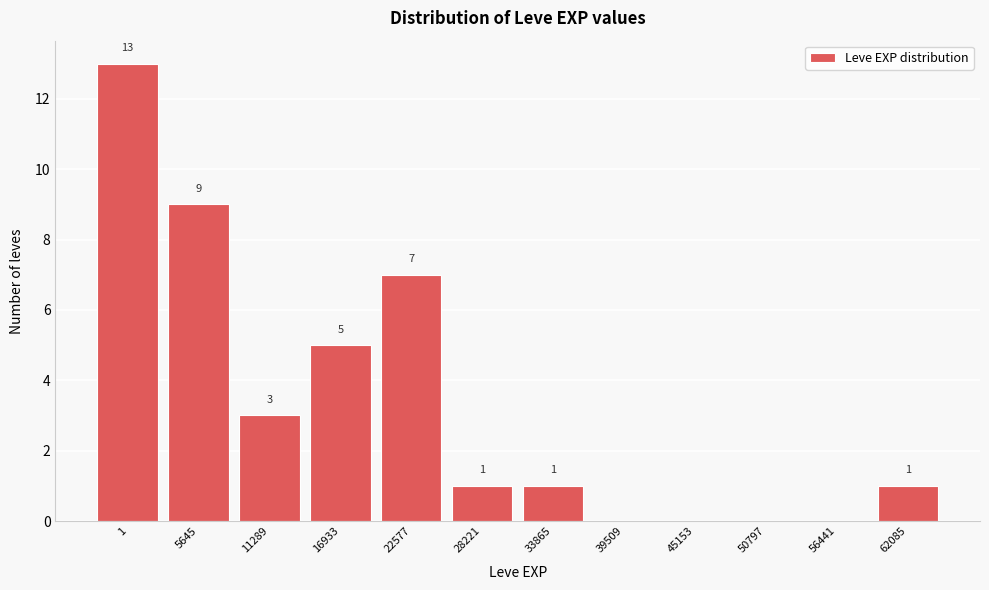

Reading right to left, extract all data points from this chart.

62085=1	56441=0	50797=0	45153=0	39509=0	33865=1	28221=1	22577=7	16933=5	11289=3	5645=9	1=13